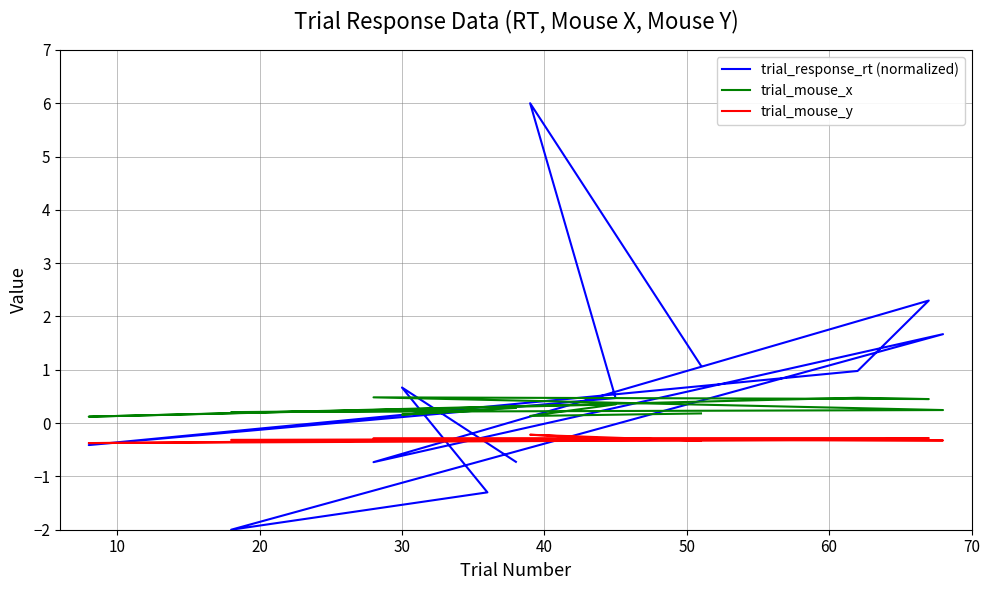

At how many categories does at least one series exceed 0?

12